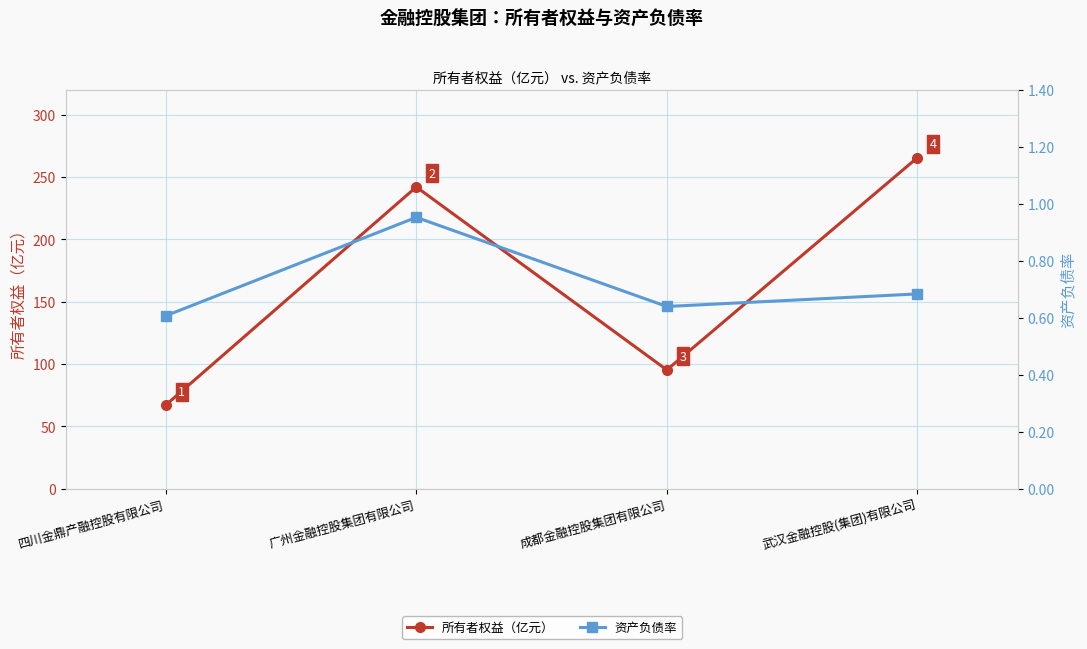

What is the label of the 2nd point from the left?

广州金融控股集团有限公司